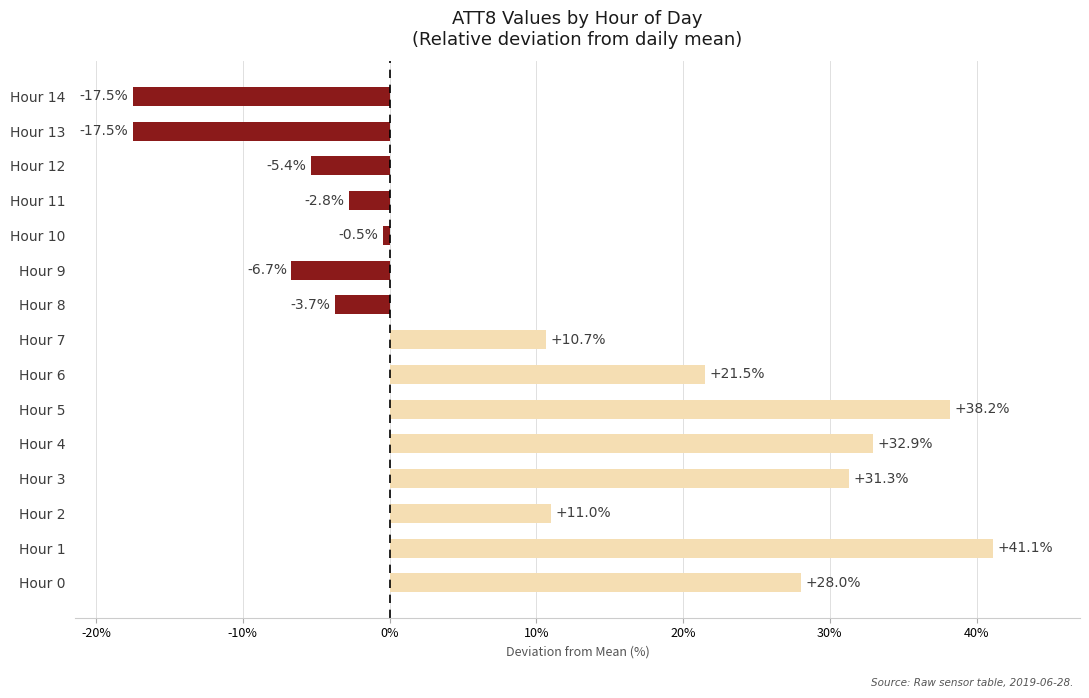

What value does the data have at Hour 8?

-3.7